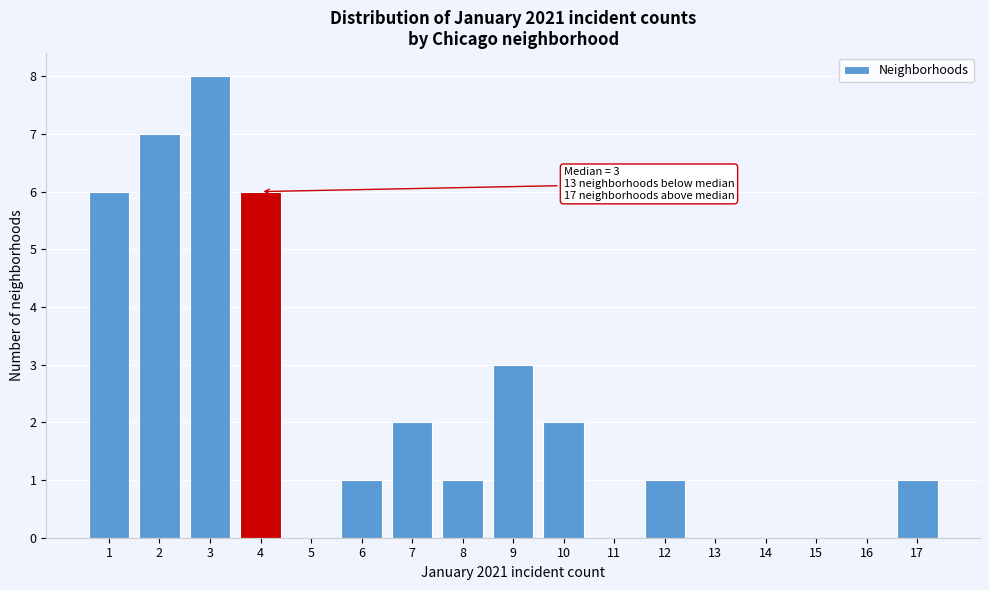

Over which range of the x-axis is the bar tallest?

2.5 to 3.5